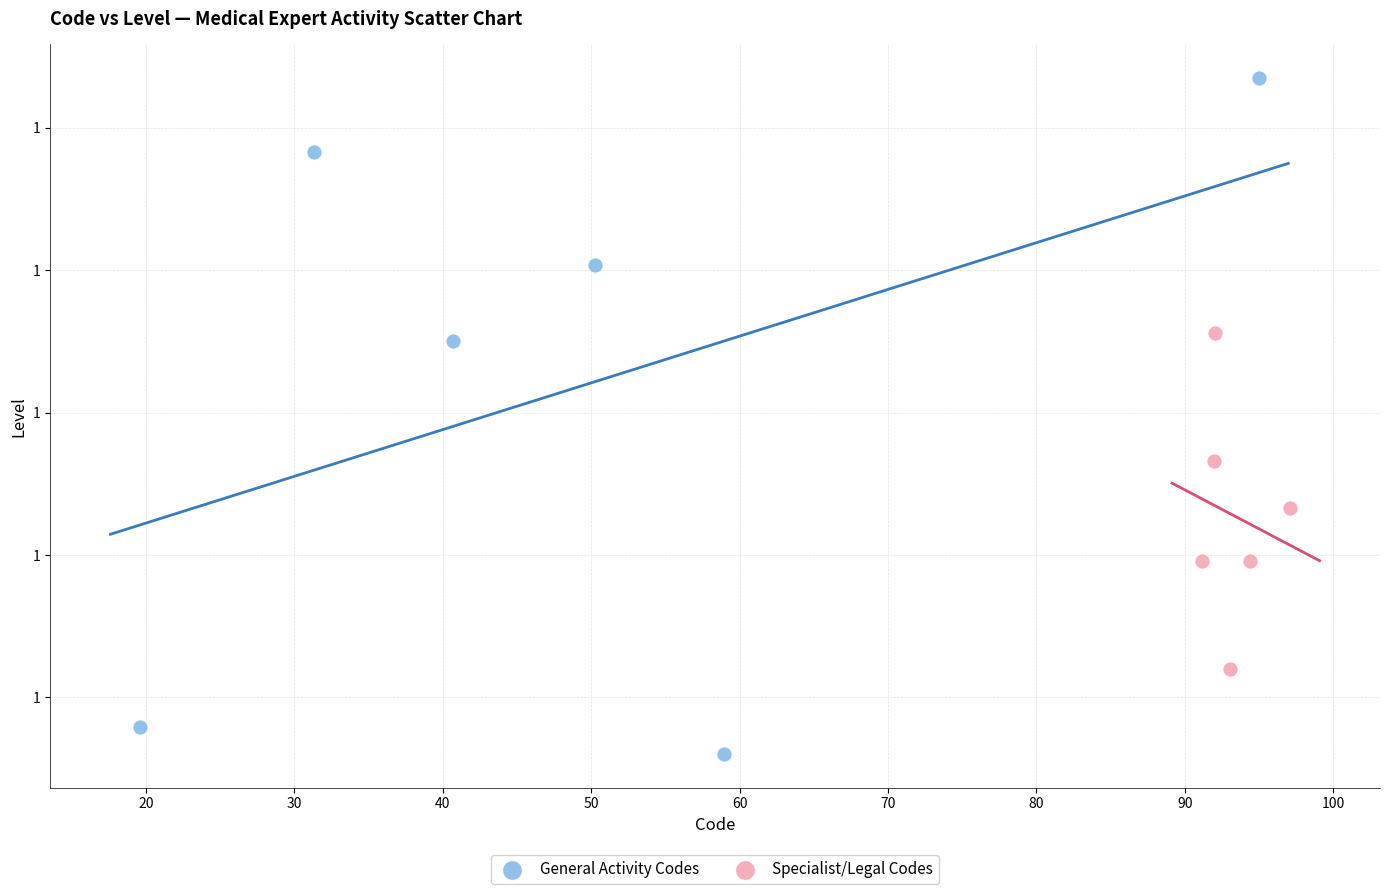

What are all the series names shown in the legend?

General Activity Codes, Specialist/Legal Codes